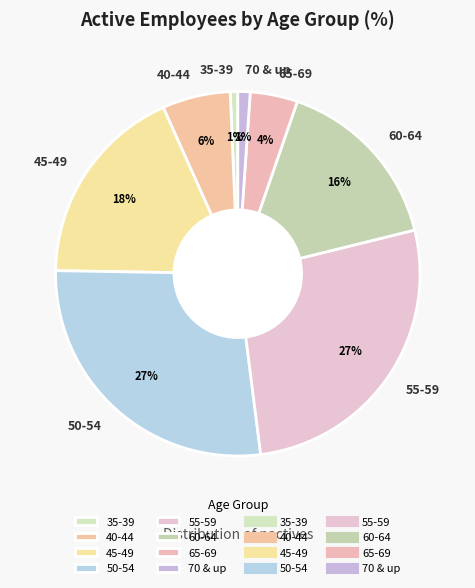

Between 70 & up and 65-69, which is larger?

65-69